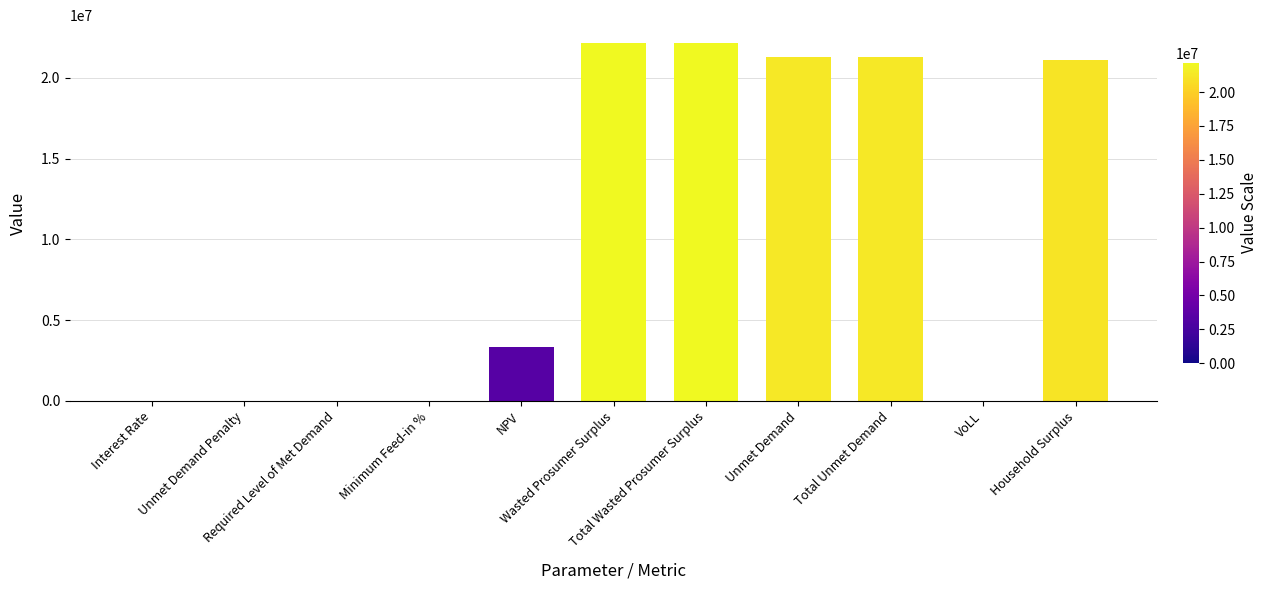

What is the average value?

10120854.0